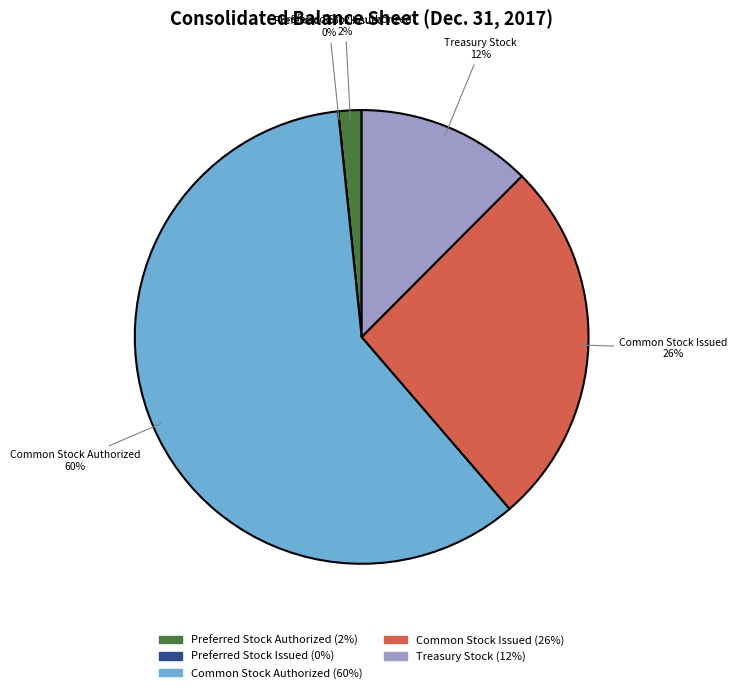

What portion of the pie excludes Treasury Stock?

87.5%